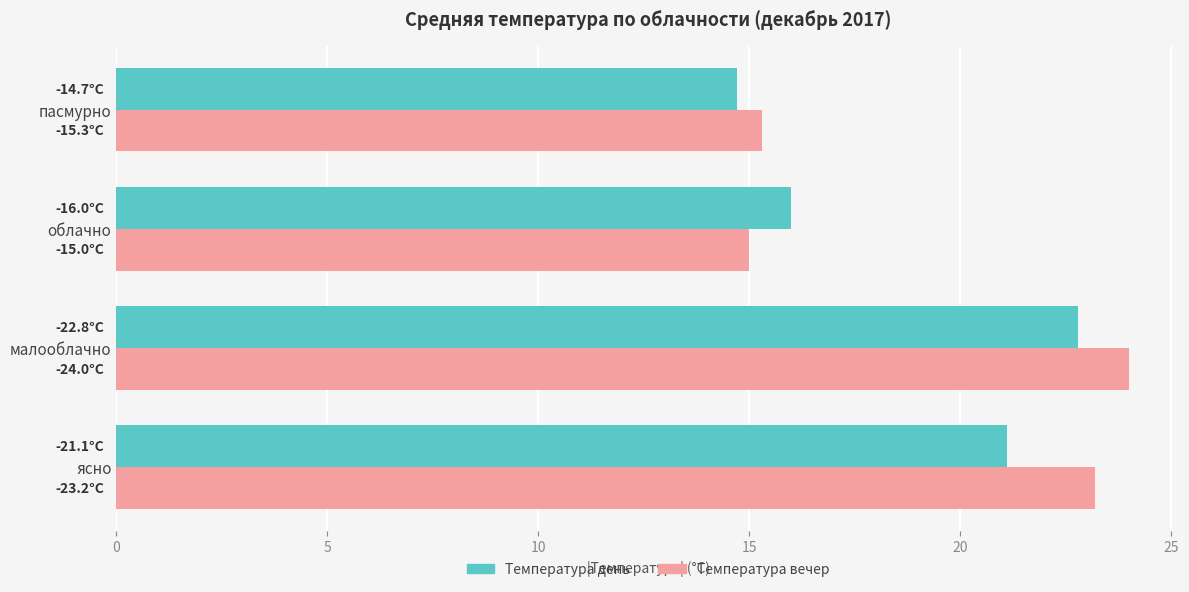

What is the difference between the highest and lowest values at облачно?

1.0